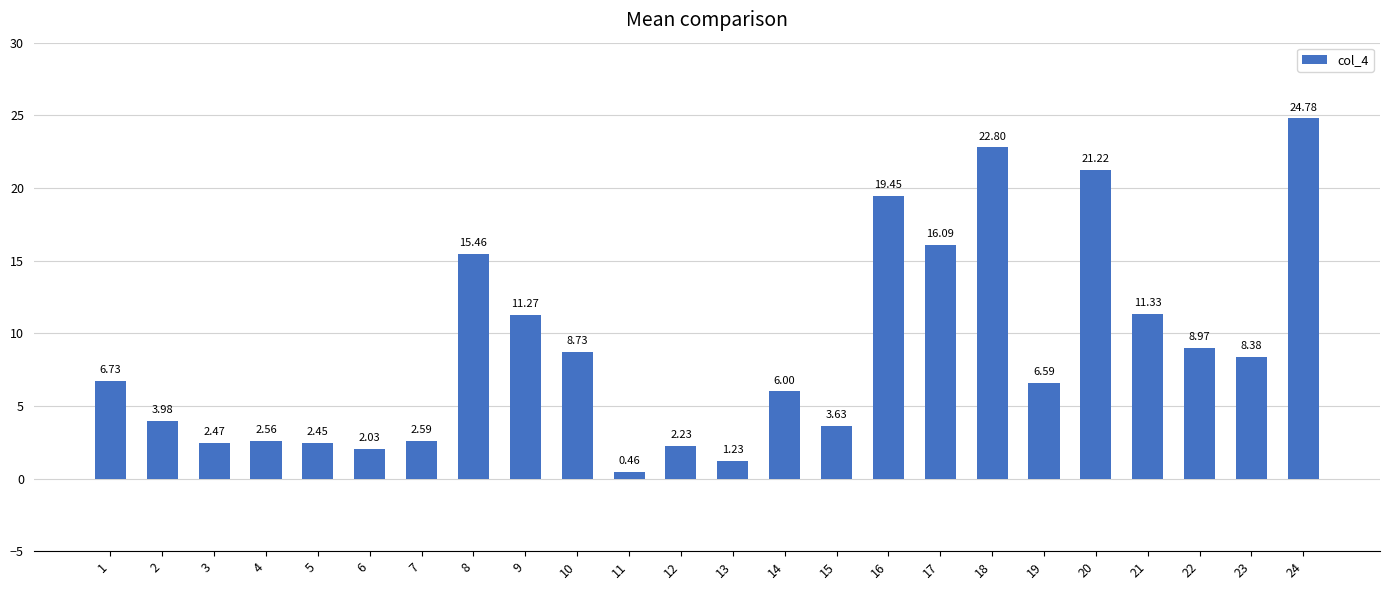

Approximately how many times larger is the value at 5 compared to 7?

0.9